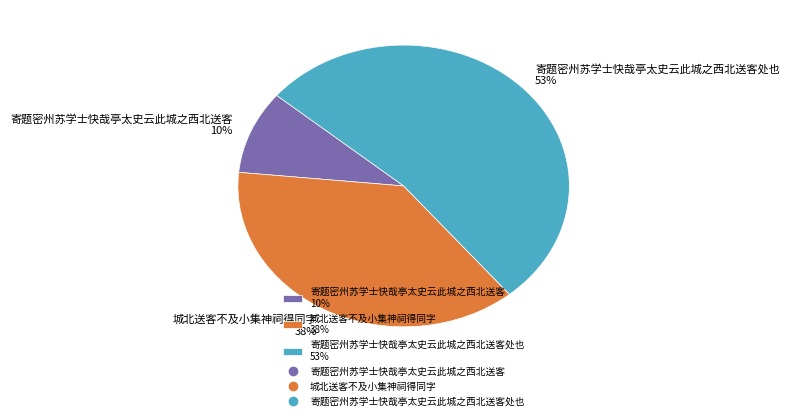

Combined, do 城北送客不及小集神祠得同字 38% and 寄题密州苏学士快哉亭太史云此城之西北送客处也 53% account for over 50%?

Yes